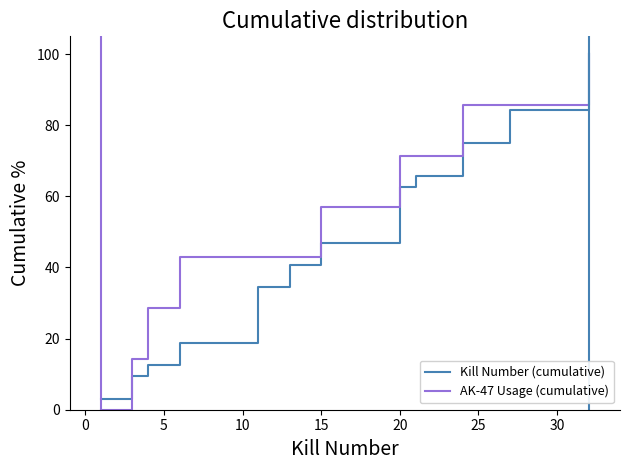

What is the maximum value shown in the chart?

100.0